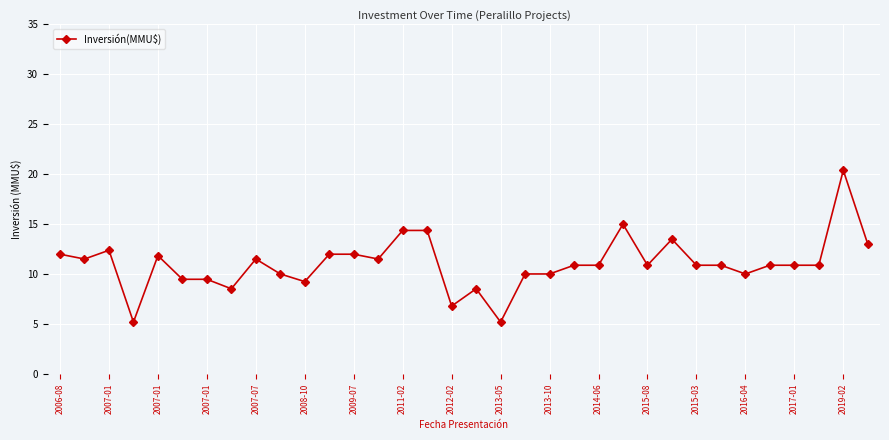

True or false: the data has more than 2 interior local peaks.

True